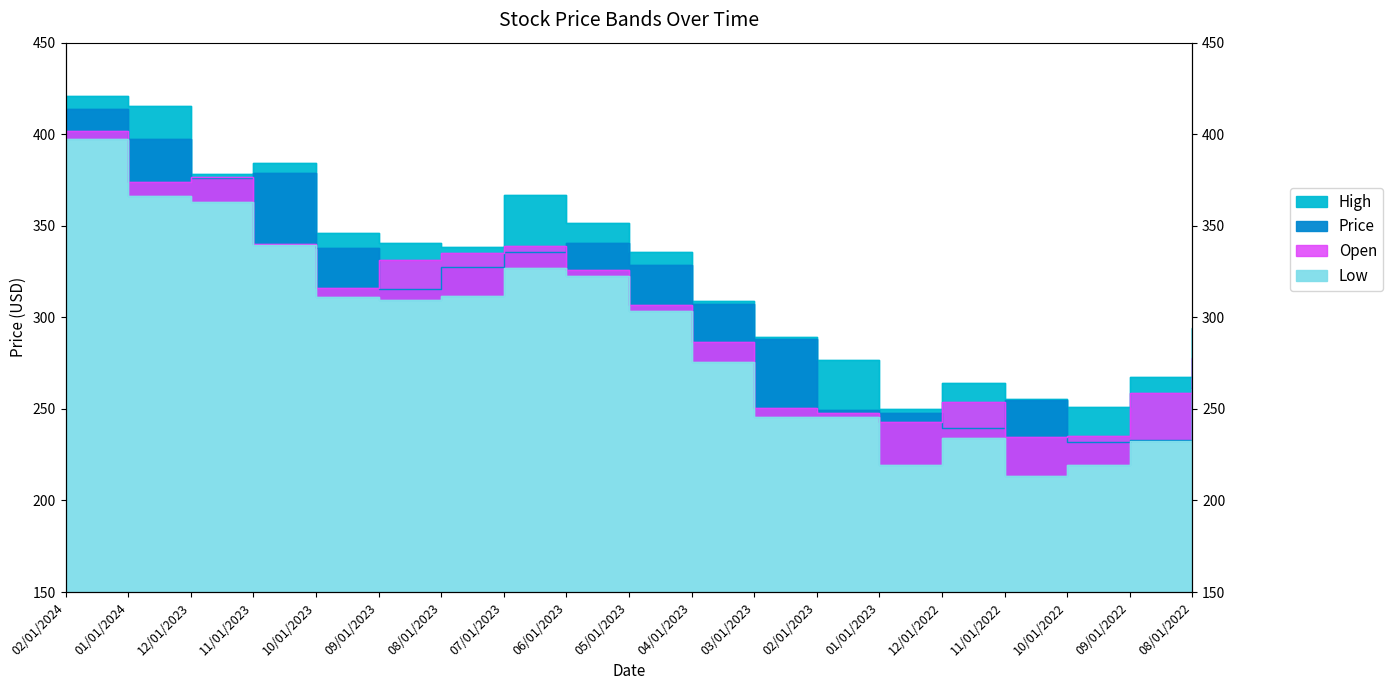

The Open series shows 235.4 at 10/01/2022. True or false?

True